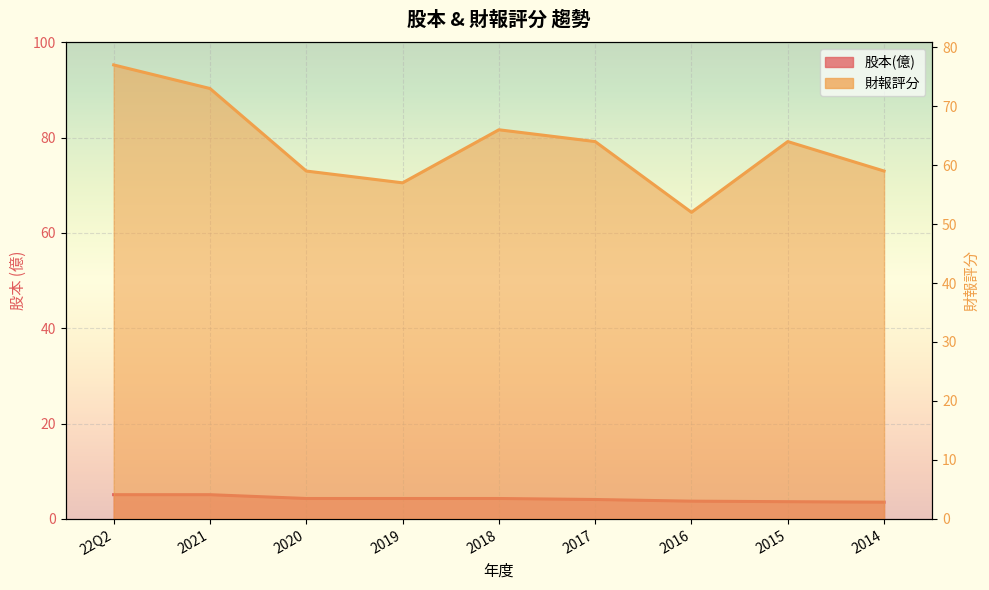

What is the value of the 股本(億) point at the 9th from the left?

3.5